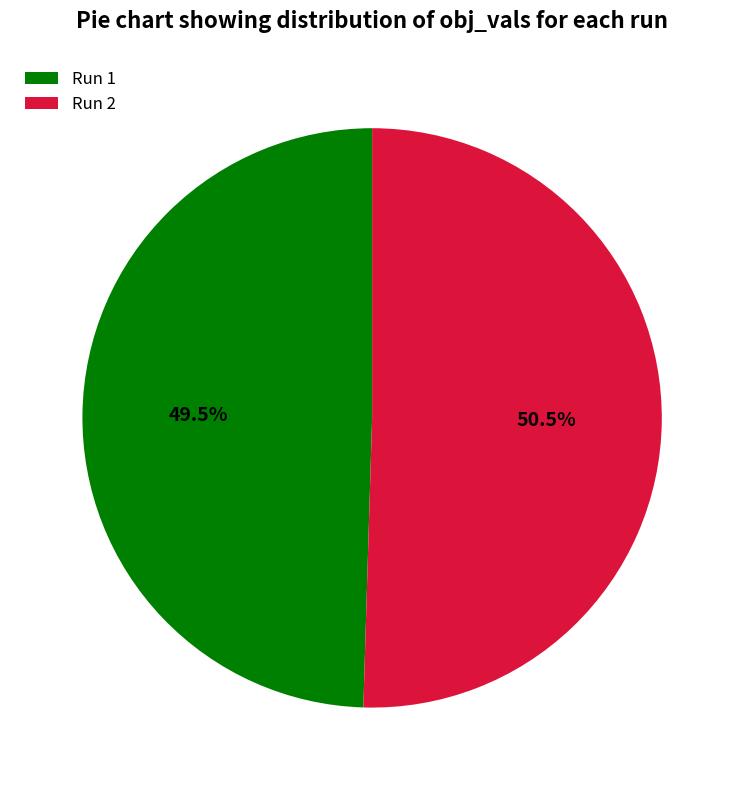

Which slice represents more than half of the pie?

Run 2